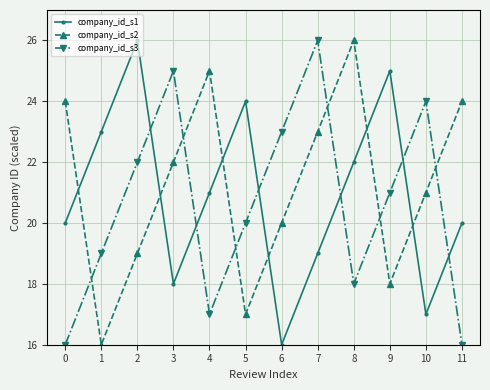

Rank the categories by company_id_s3 value from highest to lowest.

7, 3, 10, 6, 2, 9, 5, 1, 8, 4, 0, 11